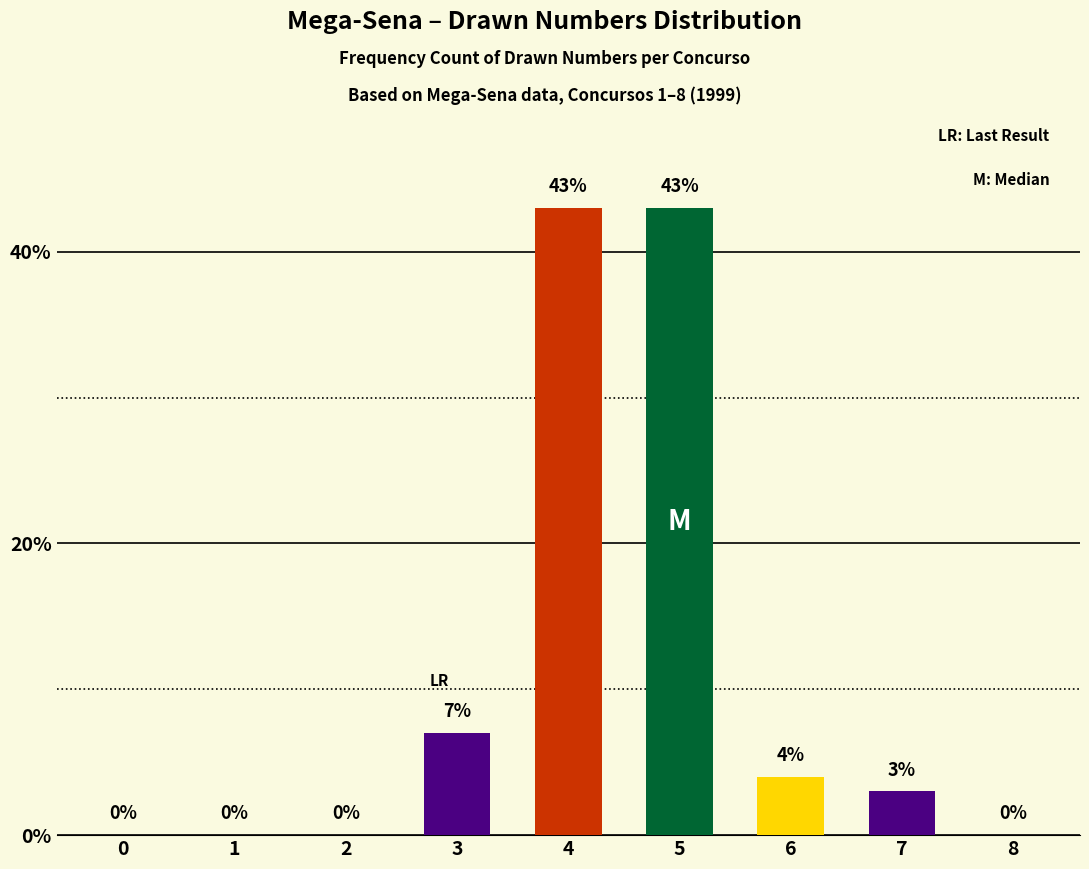

What is the greatest value displayed?

43